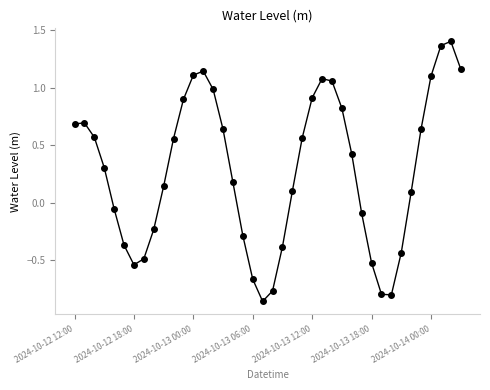

What is the sum of all values?

11.4